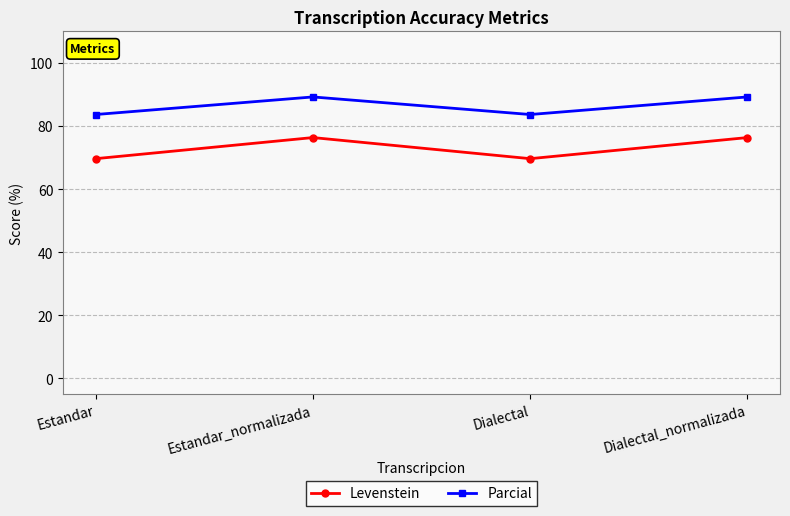

What is the difference between the highest and lowest values at Dialectal_normalizada?

12.9